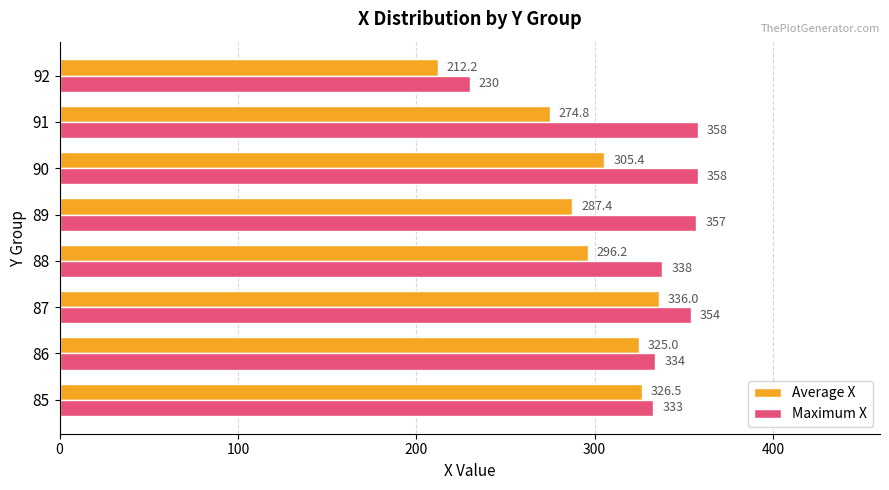

How many distinct data groups are displayed?

2